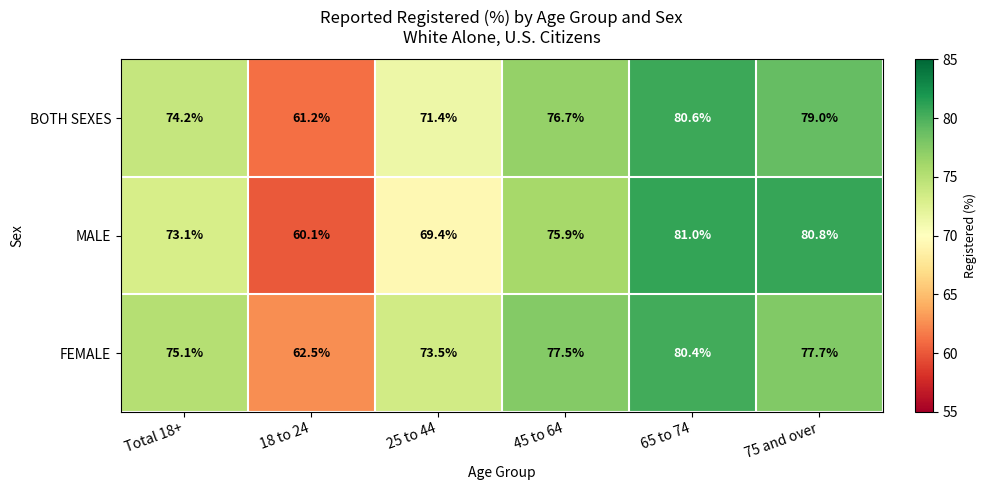

The MALE series shows 50.5 at 75 and over. True or false?

False